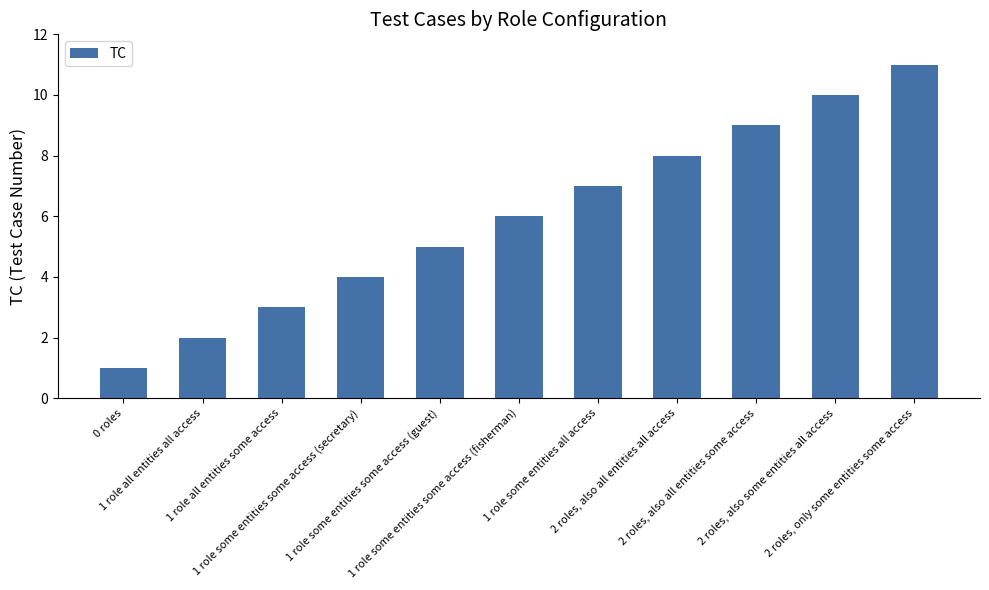

At which category does the chart reach its peak across all series?

2 roles, only some entities some access